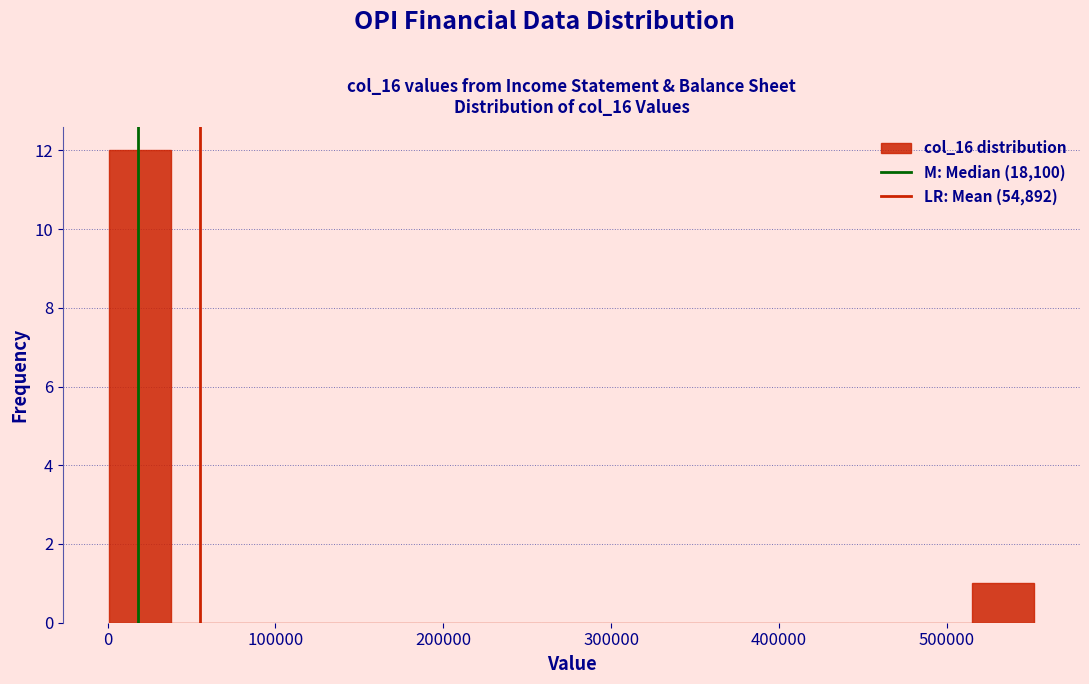

Around what value on the x-axis is the tallest bar? Give the approximate position of its centre, as read against the axis.

20000